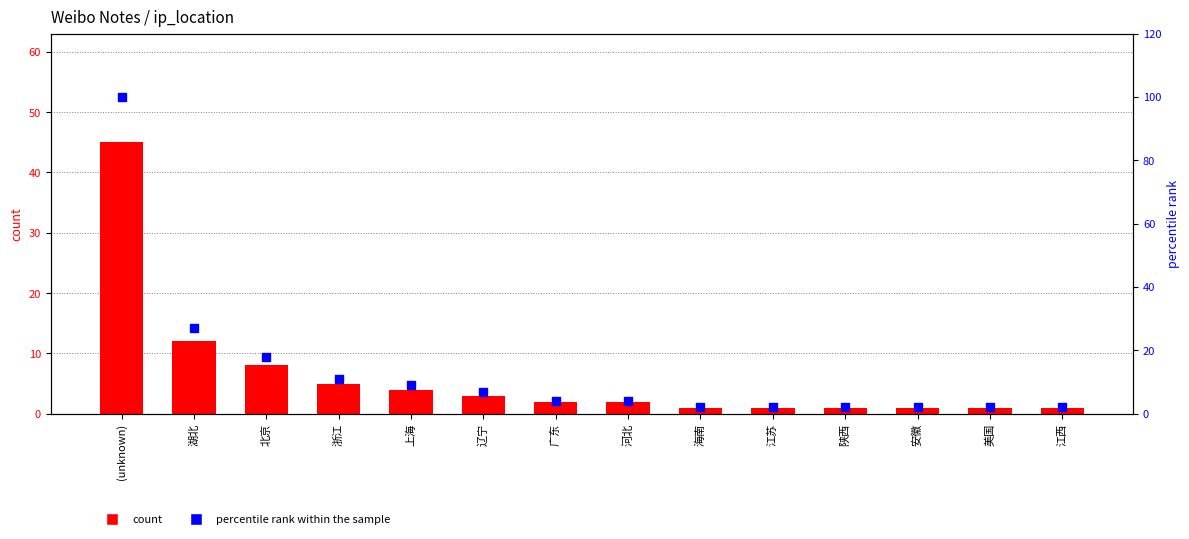

Which series has the largest total across all categories?

percentile rank within the sample